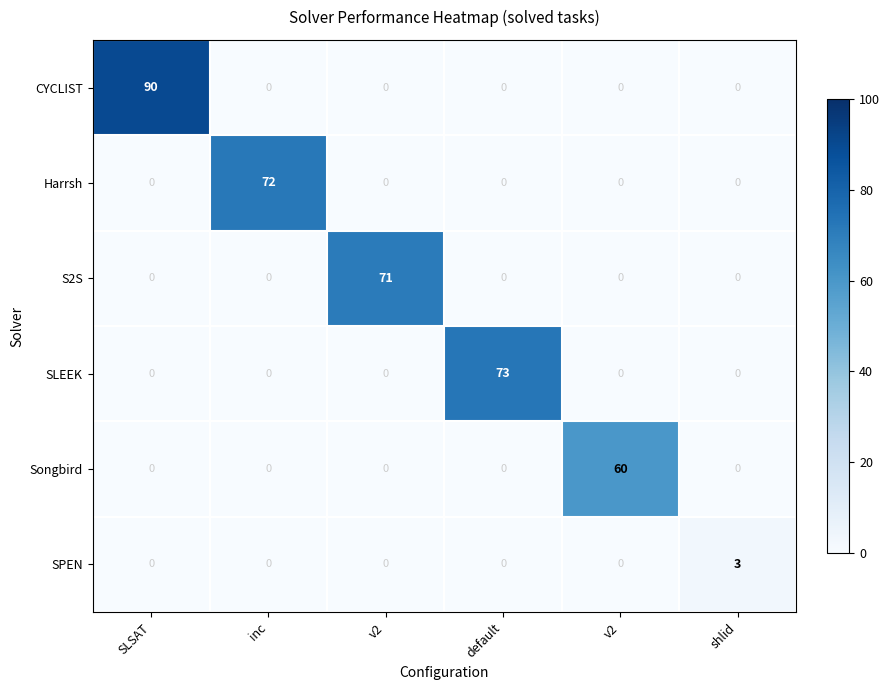

Reading right to left, transcribe all the data shown in this chart.

CYCLIST: shlid=0	v2=0	default=0	v2=0	inc=0	SLSAT=90
Harrsh: shlid=0	v2=0	default=0	v2=0	inc=72	SLSAT=0
S2S: shlid=0	v2=0	default=0	v2=71	inc=0	SLSAT=0
SLEEK: shlid=0	v2=0	default=73	v2=0	inc=0	SLSAT=0
Songbird: shlid=0	v2=60	default=0	v2=0	inc=0	SLSAT=0
SPEN: shlid=3	v2=0	default=0	v2=0	inc=0	SLSAT=0